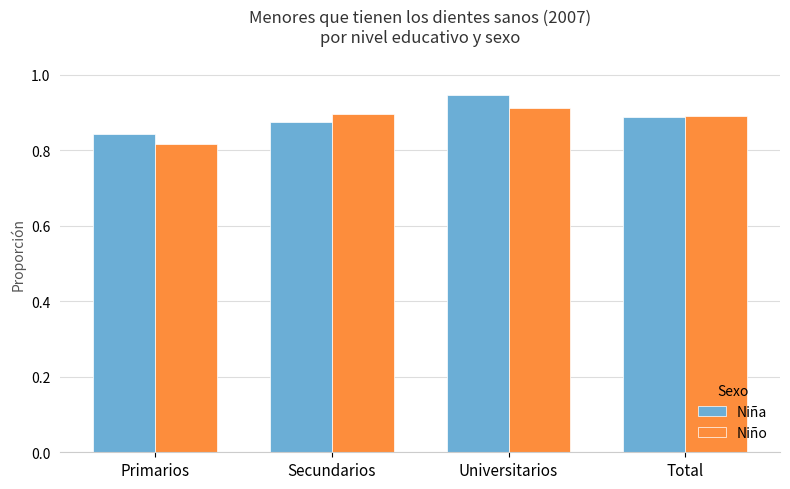

At which category does the chart reach its peak across all series?

Universitarios